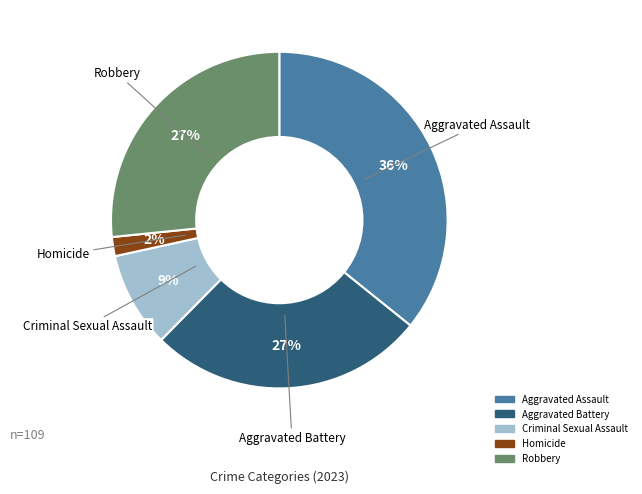

True or false: Robbery accounts for 35% of the total.

False